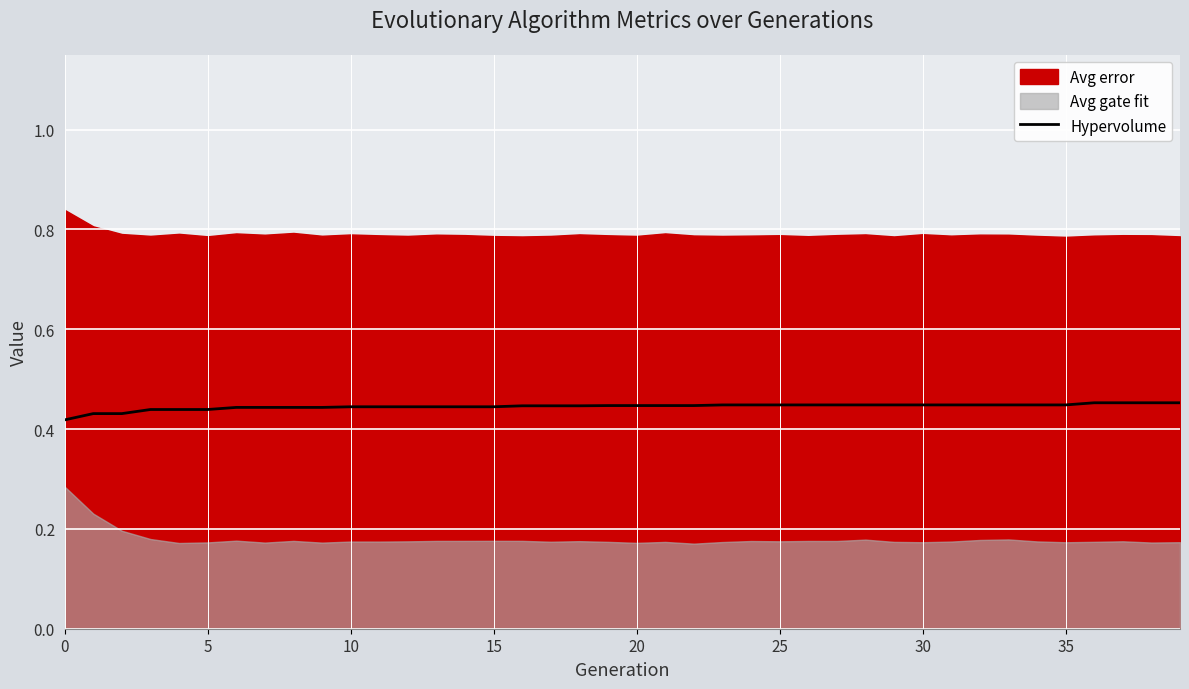

What is the sum of the values at 35 and 20?

0.9